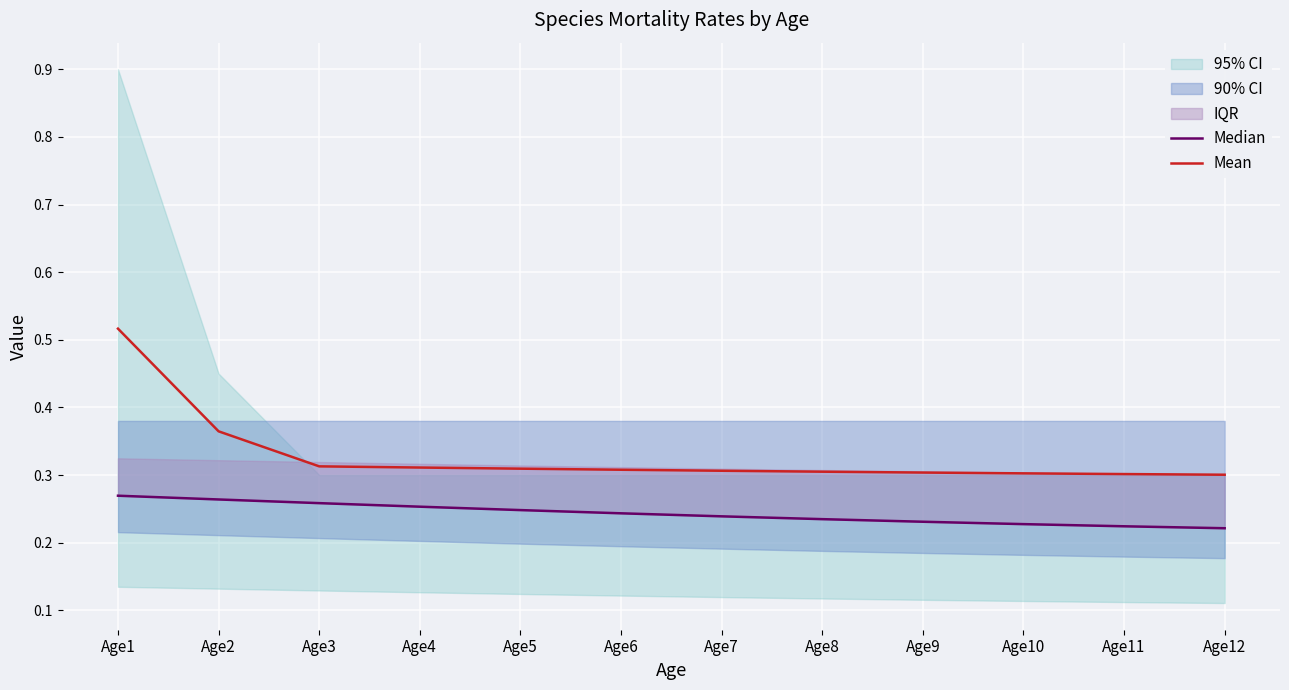

At which label does Mean reach its peak?

Age1